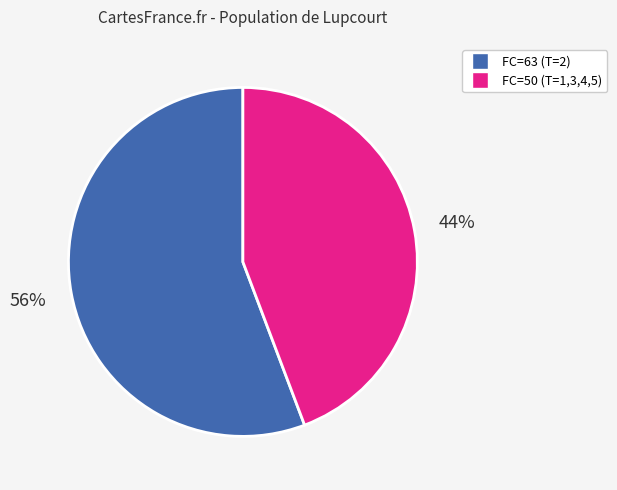

To the nearest percent, what is the average slice percentage?

50%